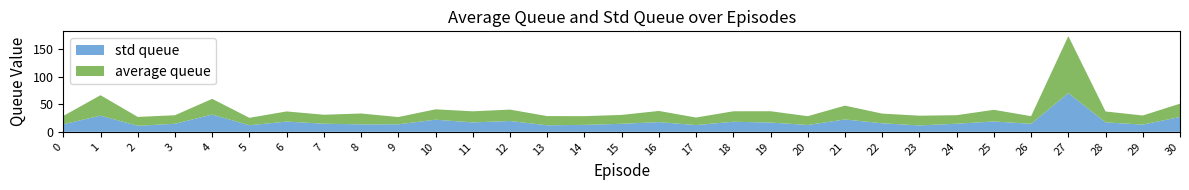

Reading left to right, transcribe all the data shown in this chart.

std queue: 13.7	29.5	10.9	14.6	31.4	11.9	18.6	14.7	13.6	13.6	22.0	17.1	19.7	11.9	12.6	14.6	17.6	12.3	18.3	16.9	12.4	22.5	15.5	11.6	14.7	18.8	14.5	70.5	17.2	13.1	27.0
average queue: 15.1	37.1	16.2	15.5	28.6	13.5	18.5	16.3	19.8	13.2	18.9	20.2	20.7	16.7	15.8	16.2	20.3	13.7	19.0	20.6	16.0	25.1	17.6	17.7	15.5	21.2	13.9	103.5	19.8	16.6	24.2